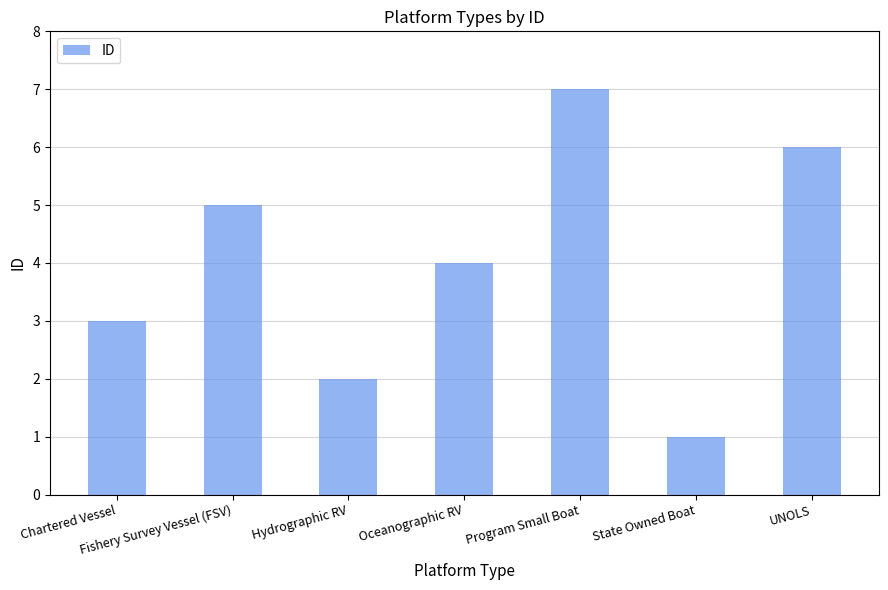

What is the change in value from Chartered Vessel to Program Small Boat?

+4